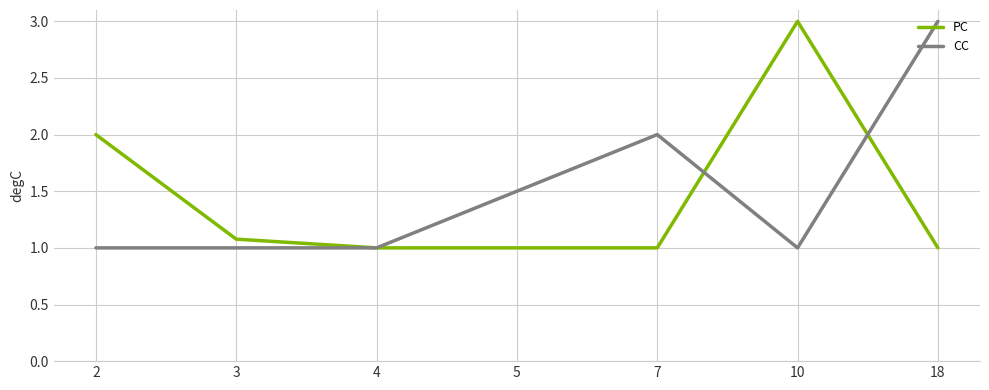

The CC series shows 1.0 at 2. True or false?

True